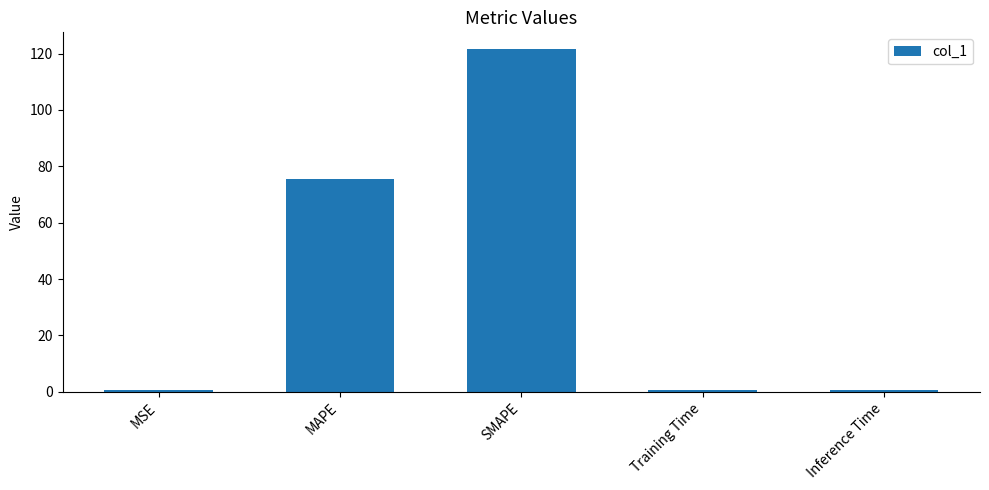

Which has a higher value, SMAPE or Inference Time?

SMAPE